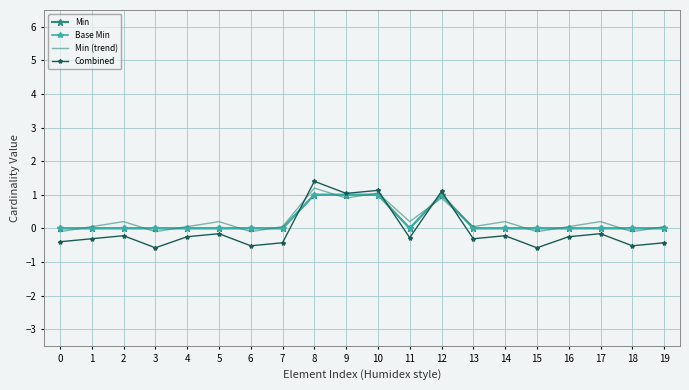

Reading right to left, transcribe all the data shown in this chart.

Min: 19=0.0	18=0.0	17=0.0	16=0.0	15=0.0	14=0.0	13=0.0	12=1.0	11=0.0	10=1.0	9=1.0	8=1.0	7=0.0	6=0.0	5=0.0	4=0.0	3=0.0	2=0.0	1=0.0	0=0.0
Base Min: 19=0.0	18=0.0	17=0.0	16=0.0	15=0.0	14=0.0	13=0.0	12=1.0	11=0.0	10=1.0	9=1.0	8=1.0	7=0.0	6=0.0	5=0.0	4=0.0	3=0.0	2=0.0	1=0.0	0=0.0
Min (trend): 19=0.0	18=-0.1	17=0.2	16=0.0	15=-0.1	14=0.2	13=0.0	12=0.9	11=0.2	10=1.0	9=0.9	8=1.2	7=0.0	6=-0.1	5=0.2	4=0.0	3=-0.1	2=0.2	1=0.0	0=-0.1
Combined: 19=-0.4	18=-0.5	17=-0.2	16=-0.2	15=-0.6	14=-0.2	13=-0.3	12=1.1	11=-0.3	10=1.1	9=1.0	8=1.4	7=-0.4	6=-0.5	5=-0.2	4=-0.2	3=-0.6	2=-0.2	1=-0.3	0=-0.4